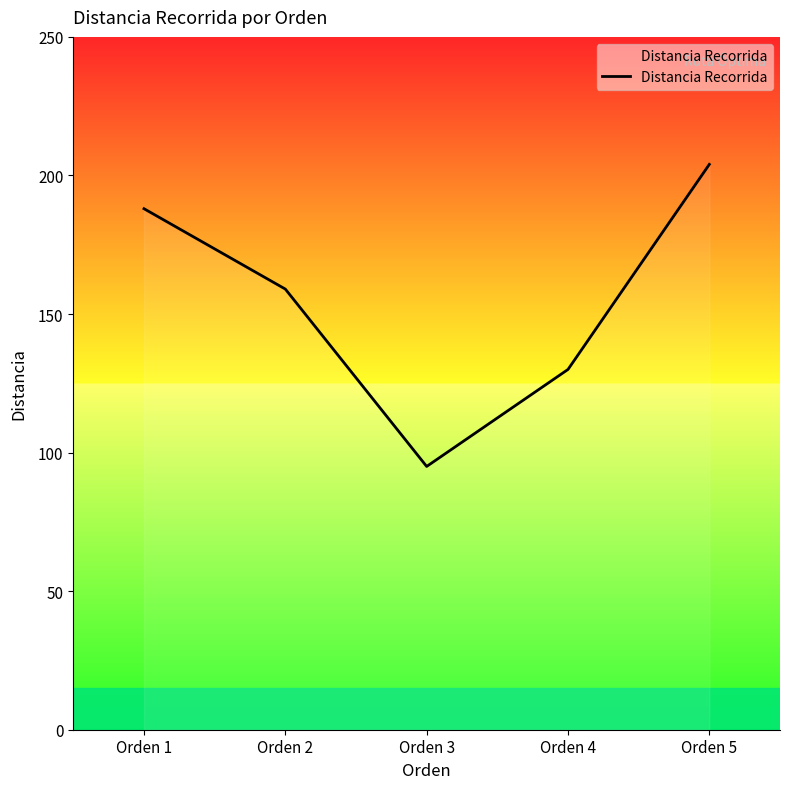

Between Orden 2 and Orden 4, which is larger?

Orden 2